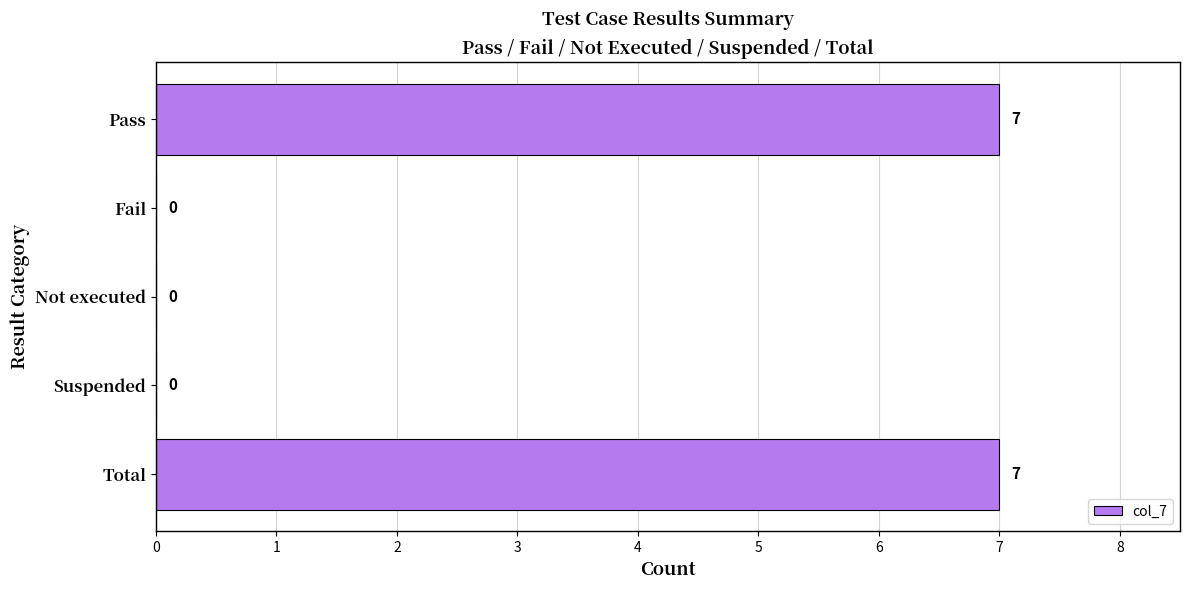

Reading top to bottom, extract all data points from this chart.

Pass=7	Fail=0	Not executed=0	Suspended=0	Total=7